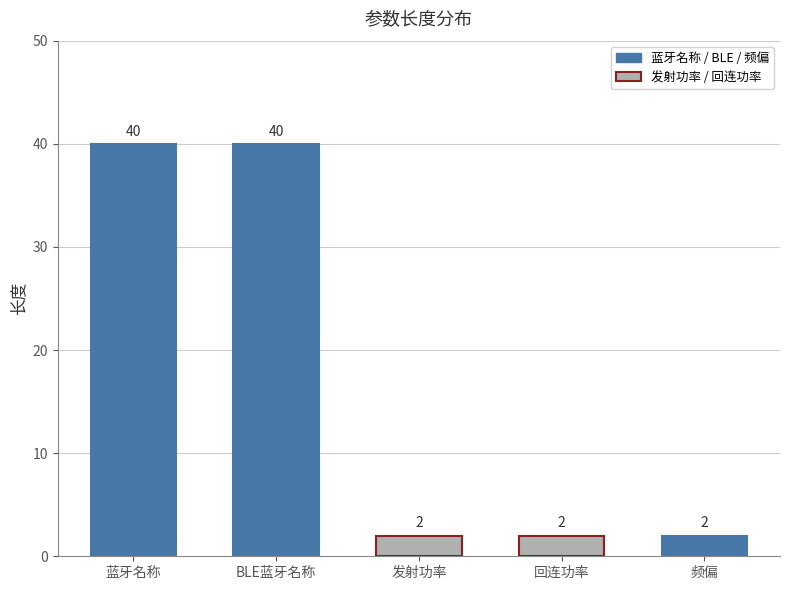

Count the values in the range 2 to 40.

5